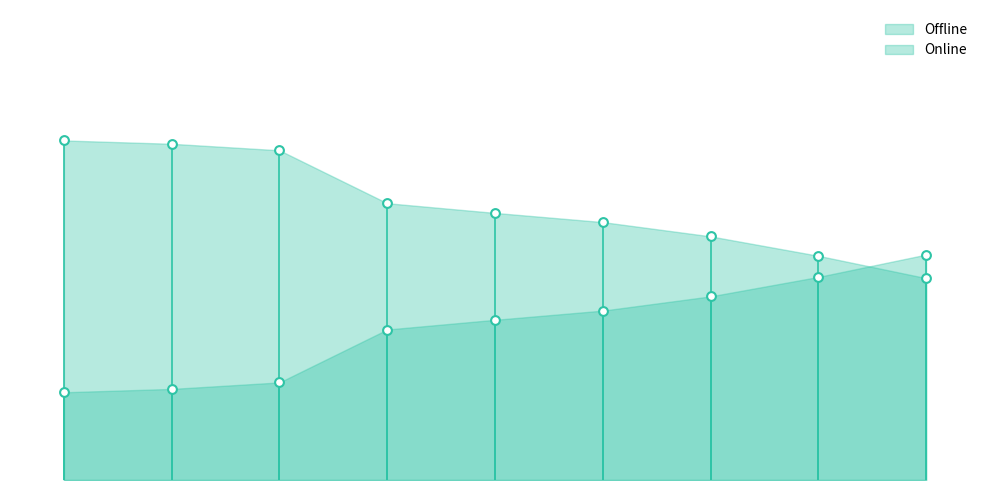

What are all the series names shown in the legend?

Offline, Online